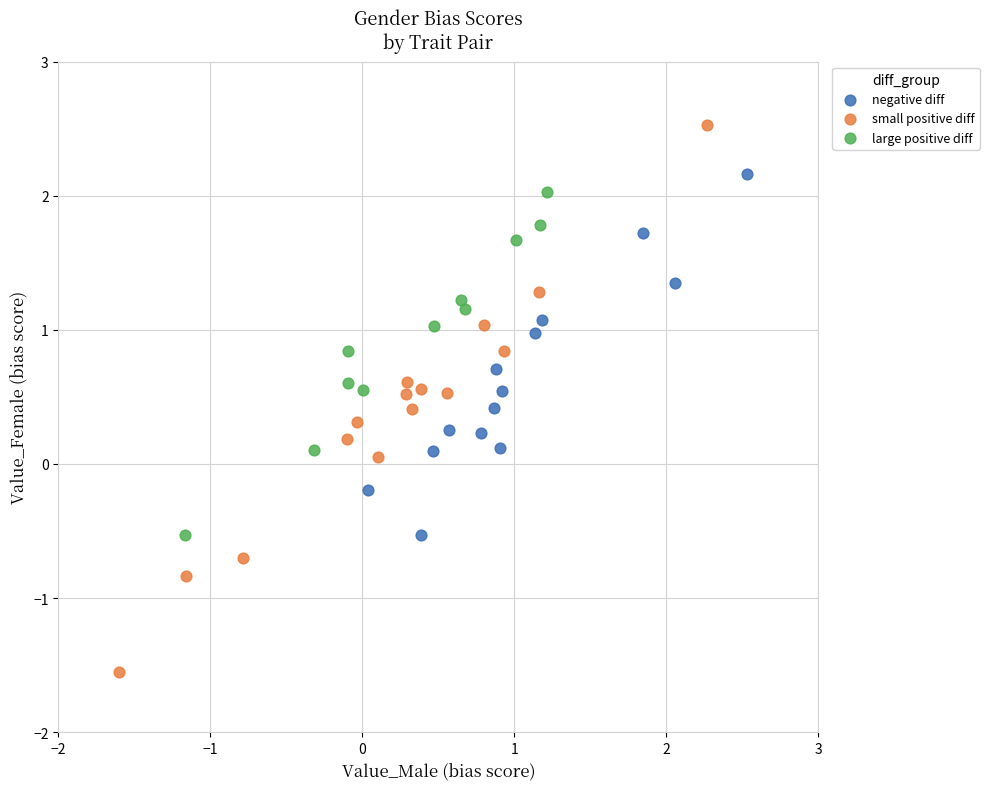

Which series has the largest Y range (max minus min)?

small positive diff